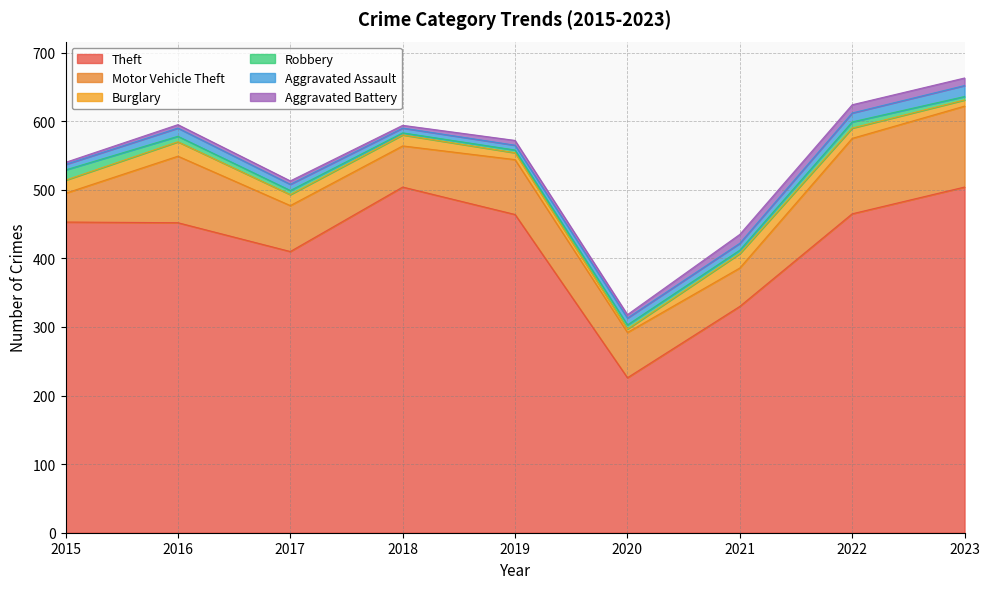

What is the difference between the Aggravated Assault values at 2017 and 2021?

1